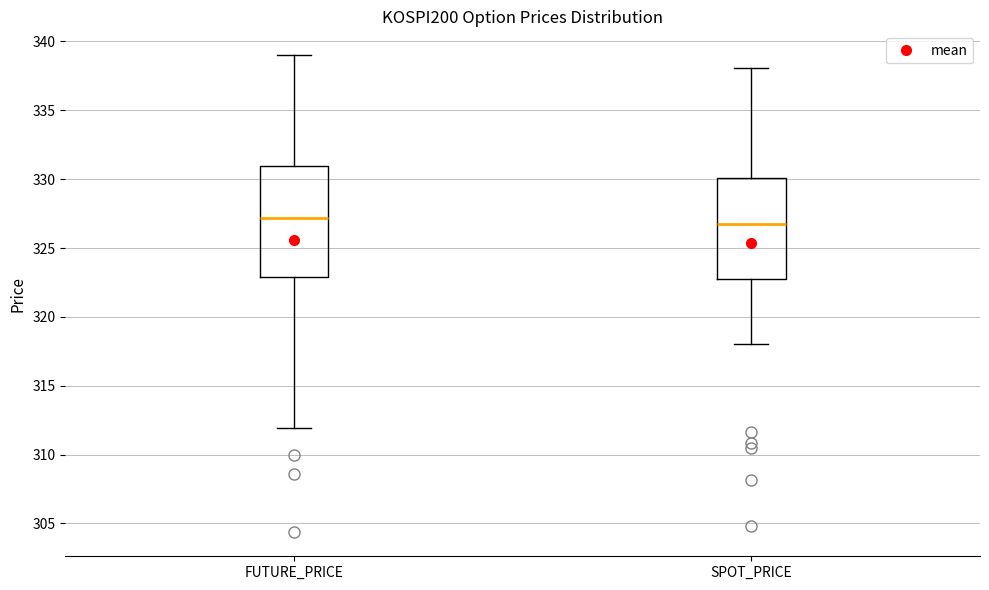

Where is the lower edge of the box for FUTURE_PRICE on the y-axis? The values are not printed on the chart, so give them approximately, as read against the axis.

323.0